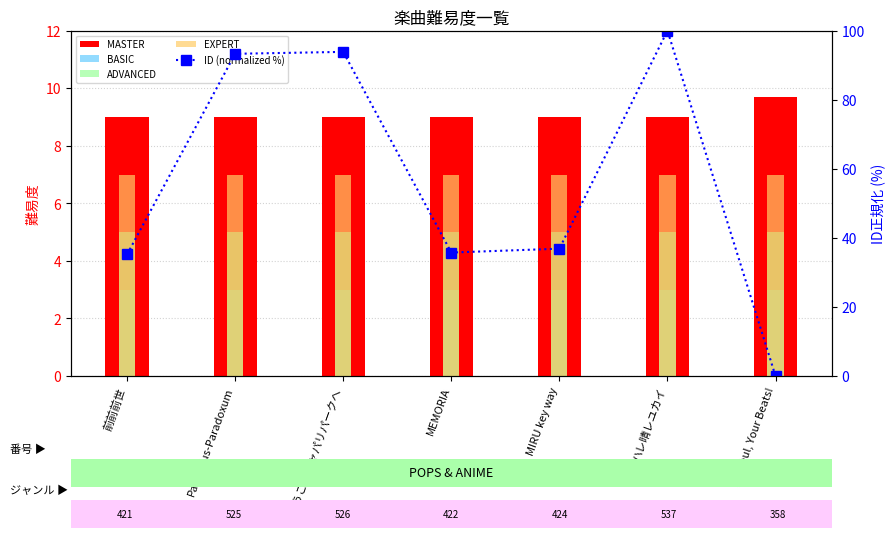

What is the difference between the highest and lowest values at Paradisus-Paradoxum?

90.3